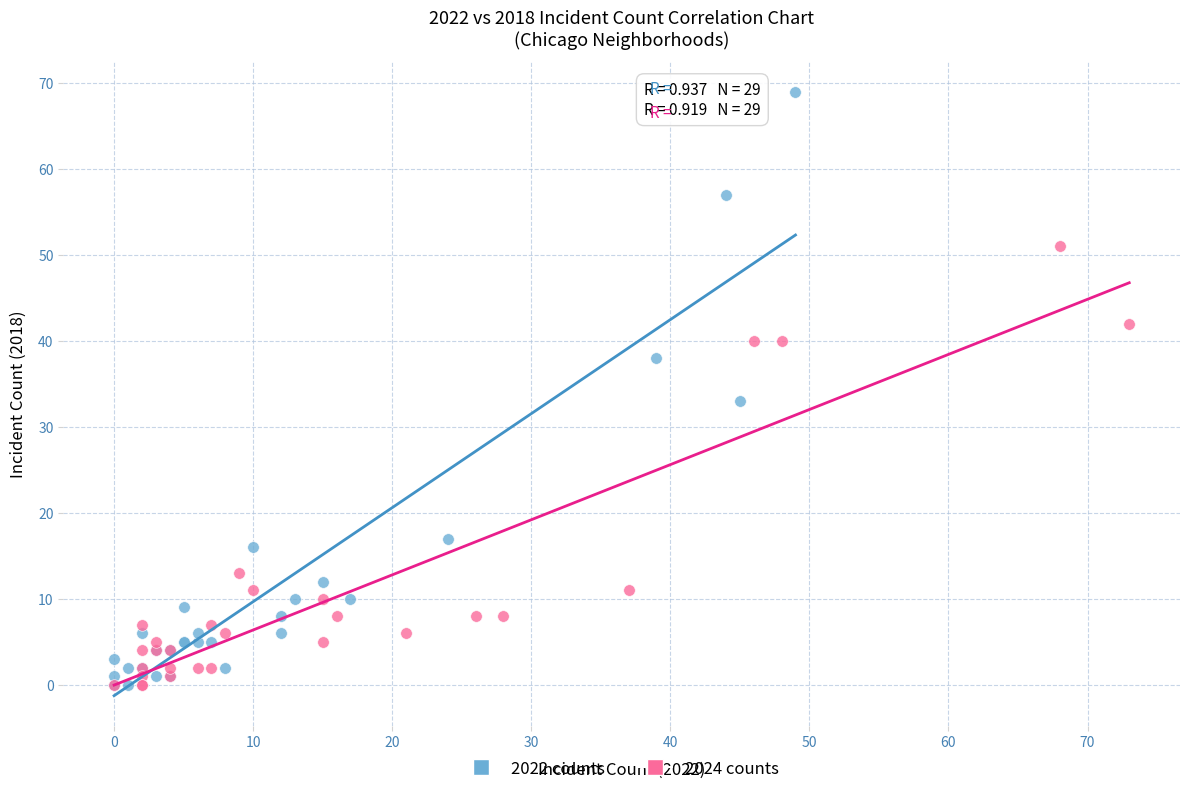

Which series has the widest spread of Y values?

2022 counts